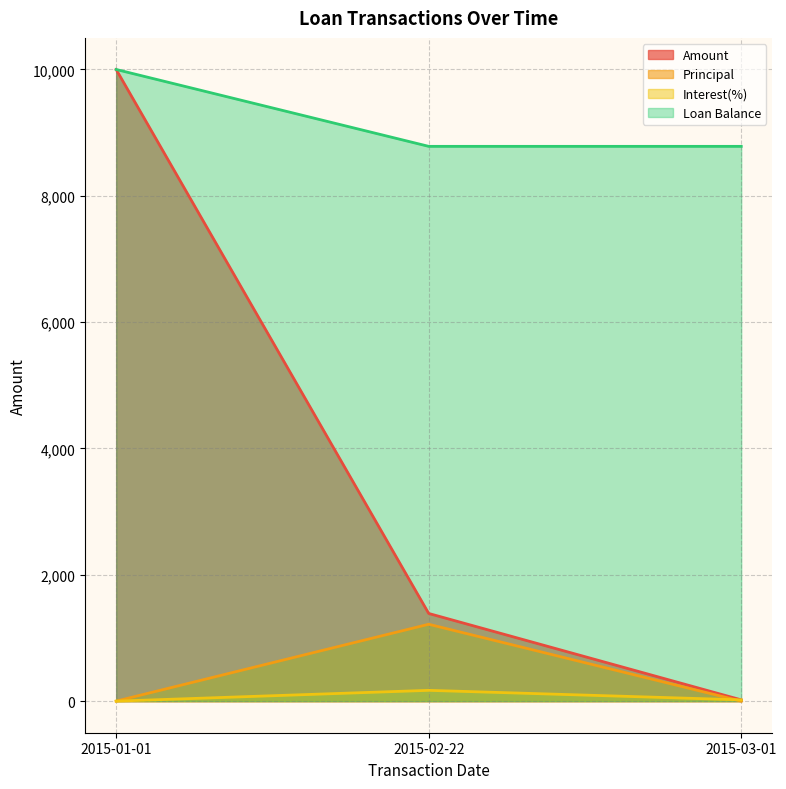

What is the label of the 1st point from the right?

2015-03-01